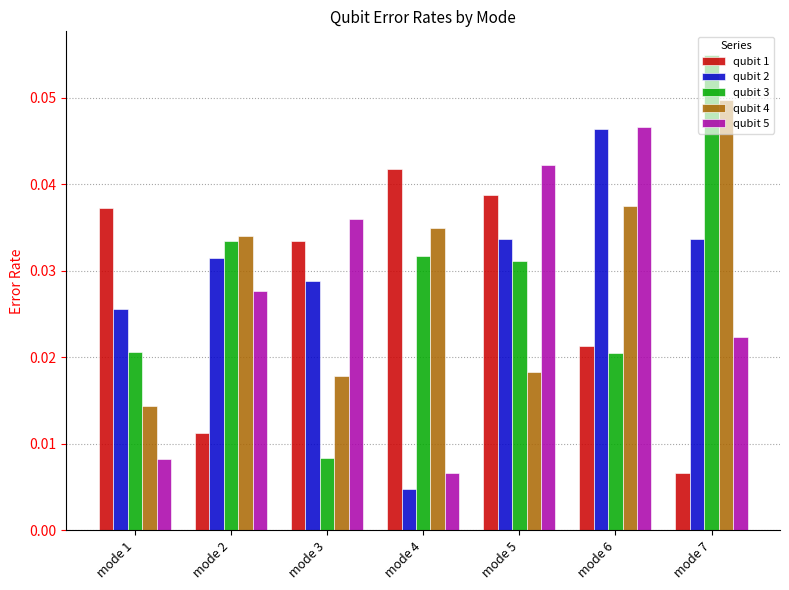

How many qubit 2 values are between 0 and 1?

7